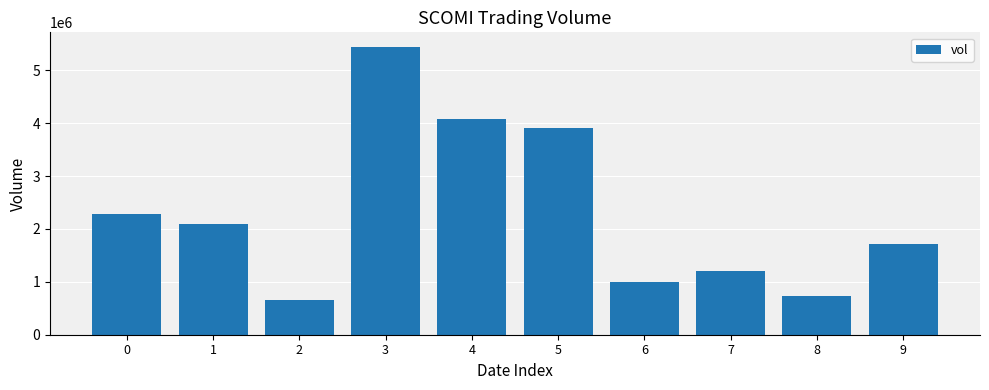

What is the change in value from 6 to 9?

+730800